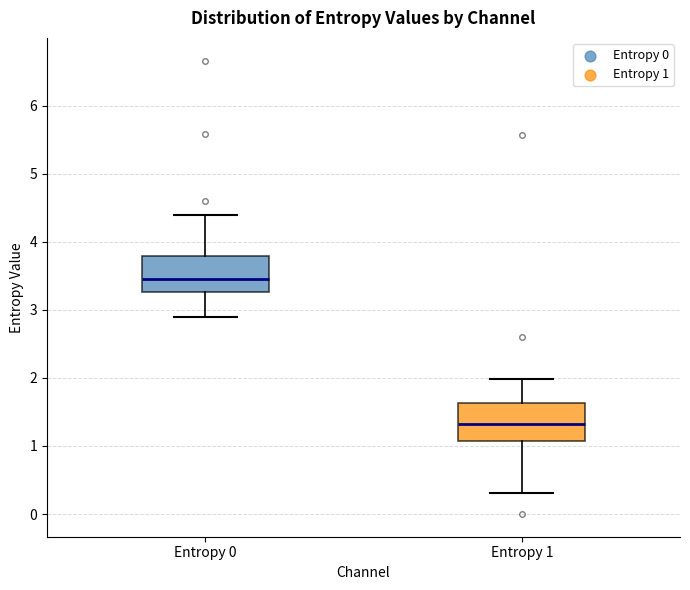

Where does the upper whisker of the box for Entropy 0 end on the y-axis? The values are not printed on the chart, so give them approximately, as read against the axis.

4.4